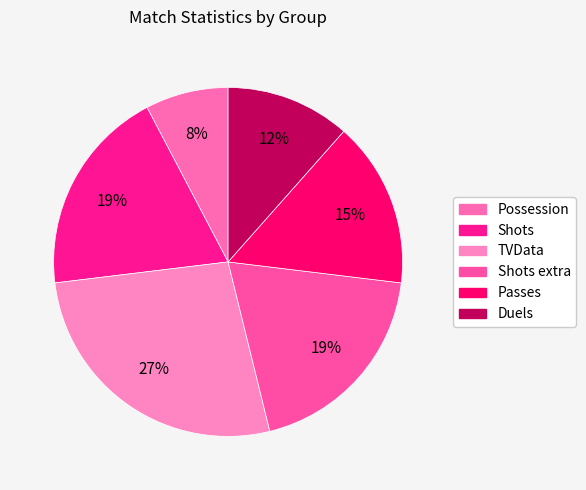

To the nearest percent, what is the combined percentage of Possession and TVData?

35%